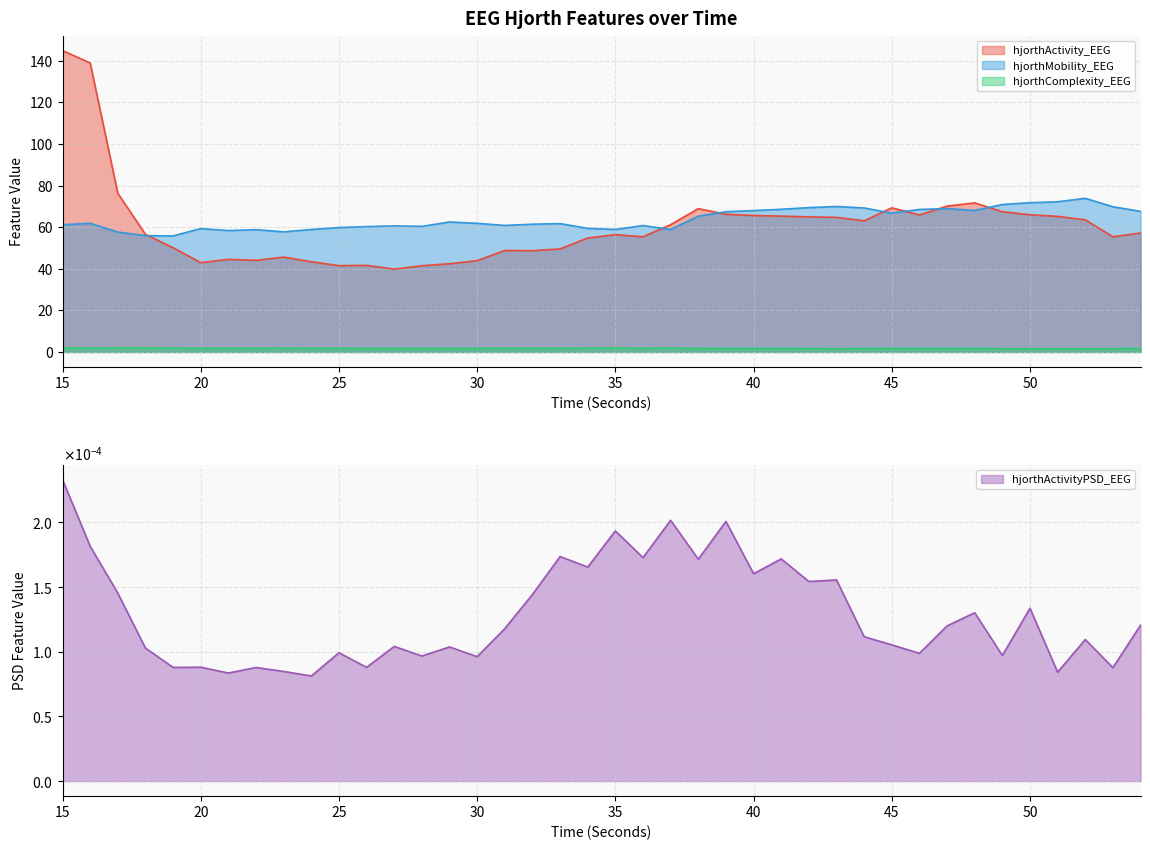

List the series in order of their peak value, lowest first.

hjorthActivityPSD_EEG, hjorthComplexity_EEG, hjorthMobility_EEG, hjorthActivity_EEG